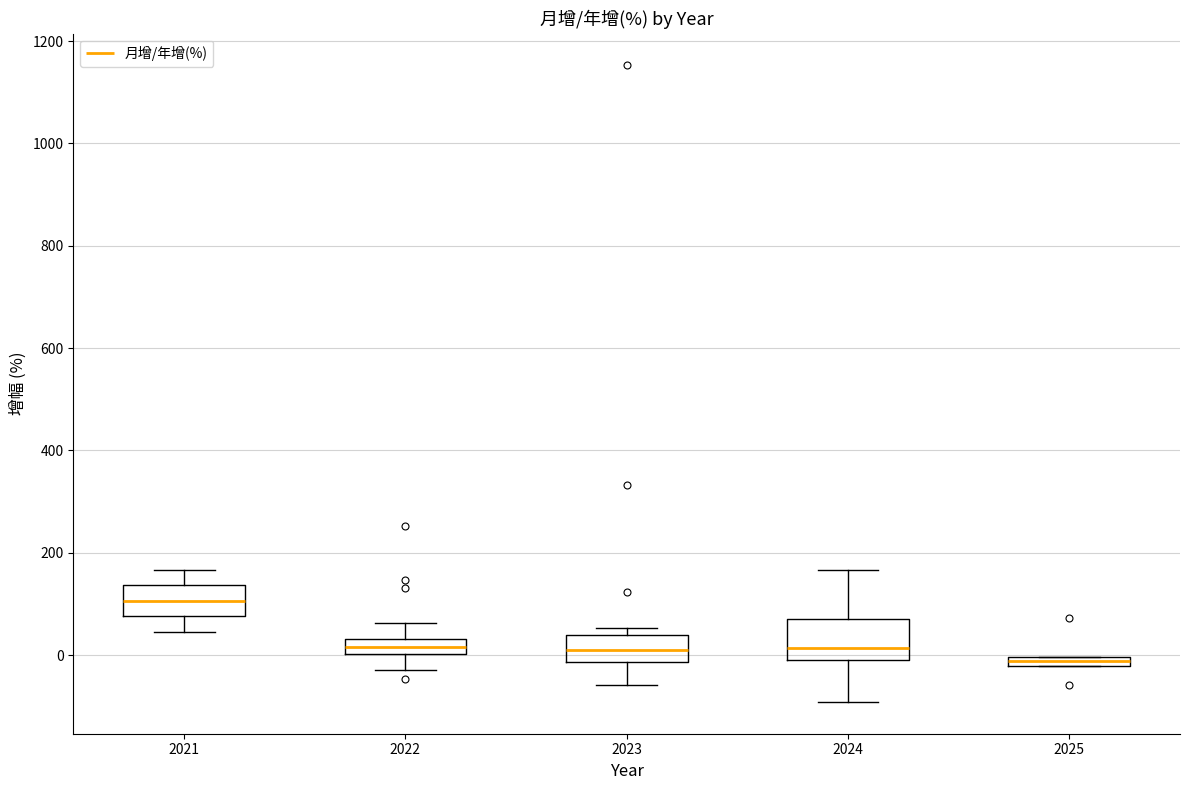

Where does the lower whisker of the box at x = 2022 end on the y-axis? The values are not printed on the chart, so give them approximately, as read against the axis.

-20